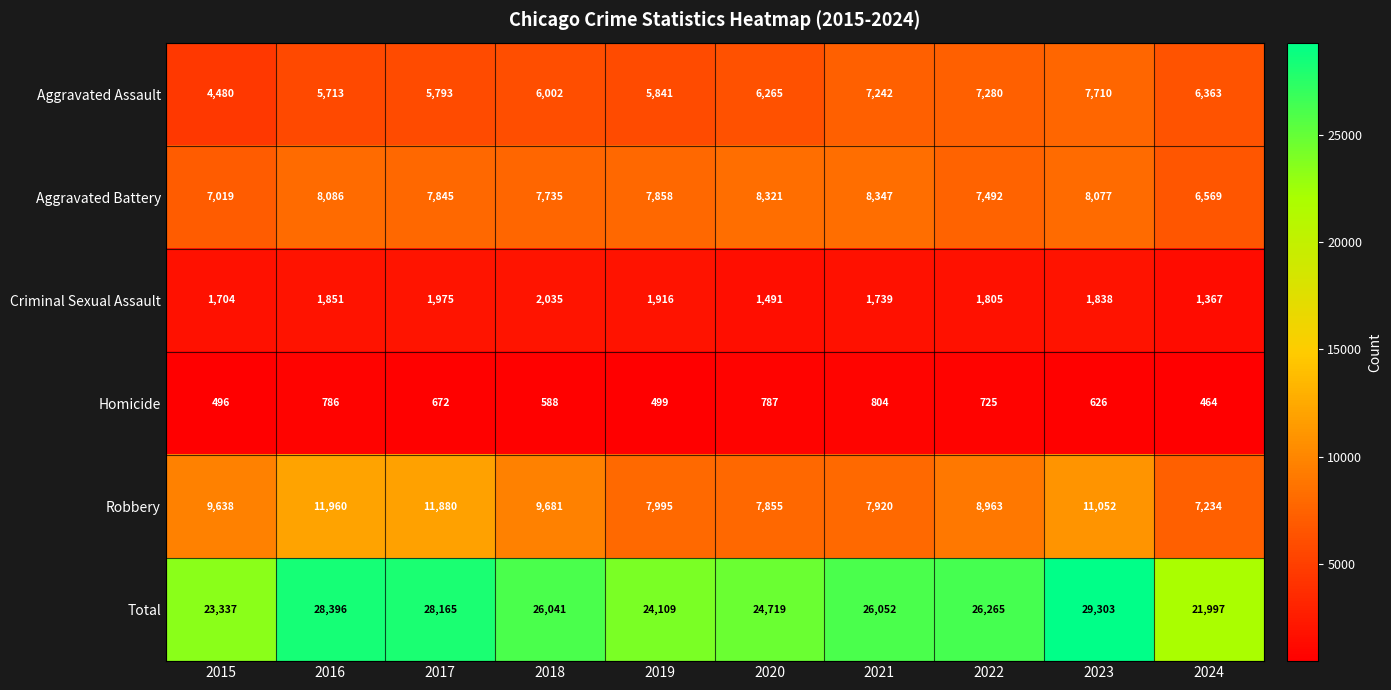

Which series has the largest total across all categories?

Total